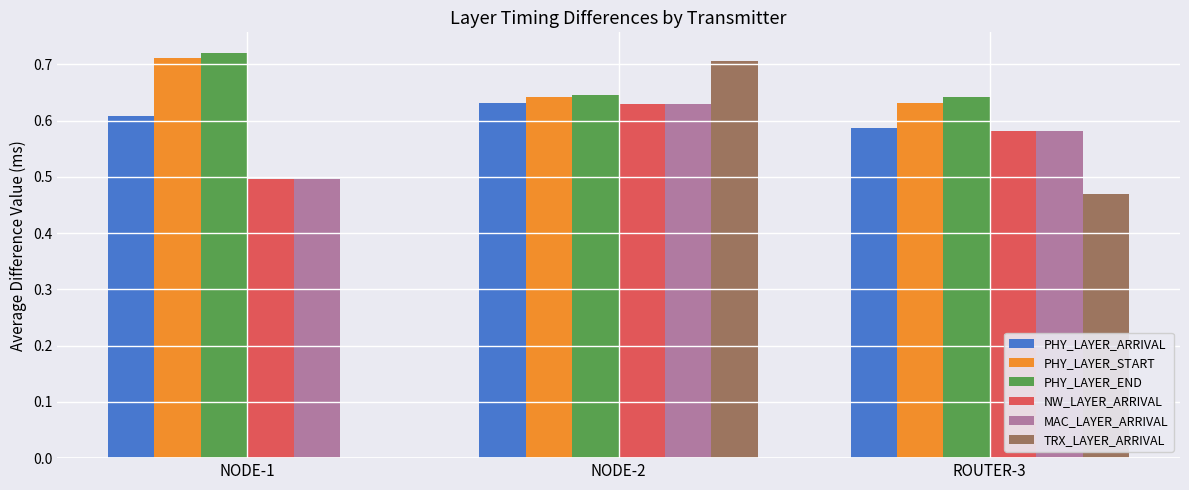

How many positive values does the TRX_LAYER_ARRIVAL series have?

2